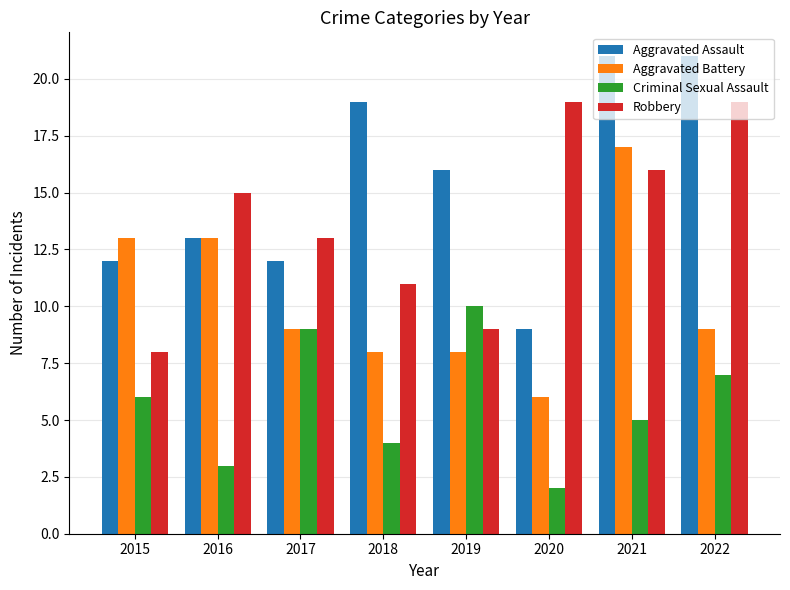

How many values in the Aggravated Assault series are below 16?

4